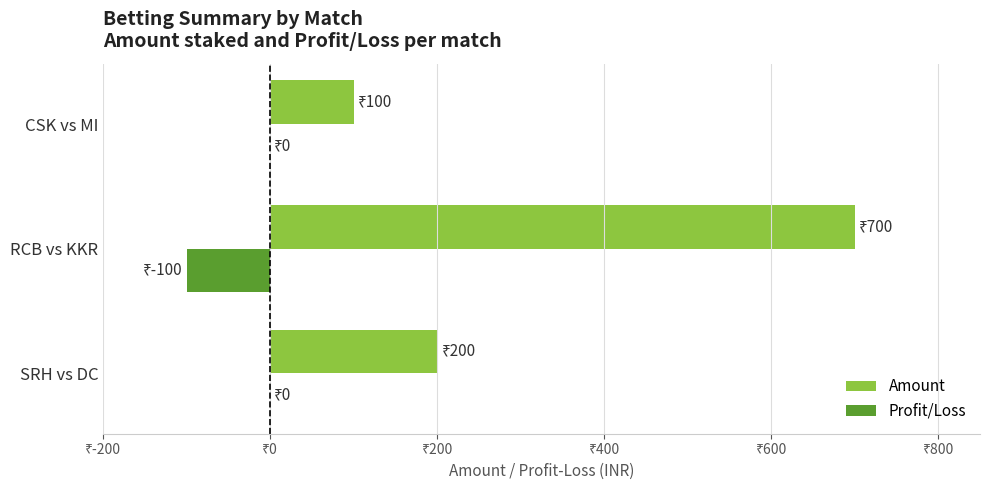

What are all the series names shown in the legend?

Amount, Profit/Loss